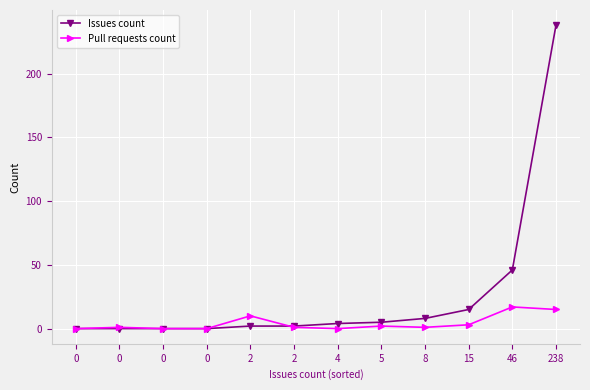

How many data points in Issues count are less than 4?

6